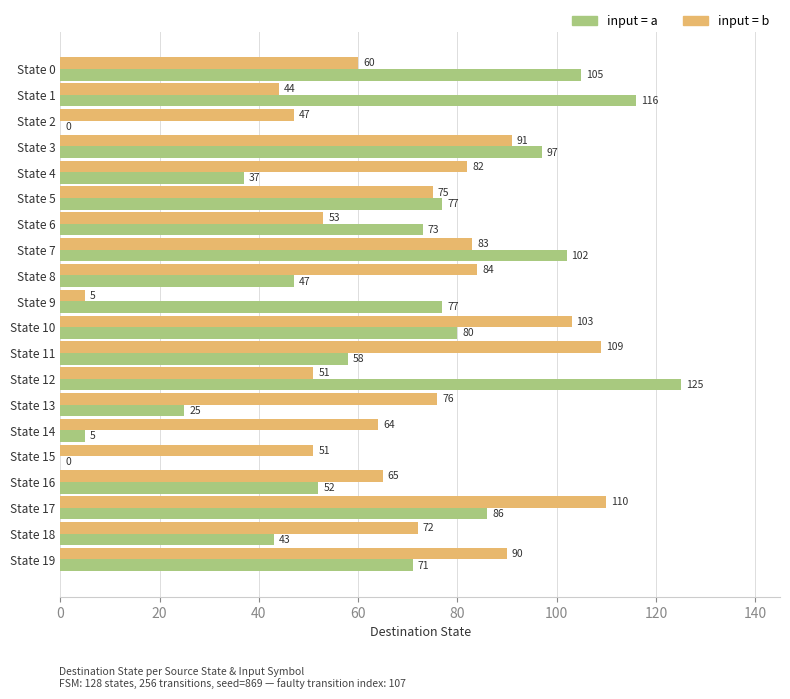

At which category is the sum across all series the highest?

State 17